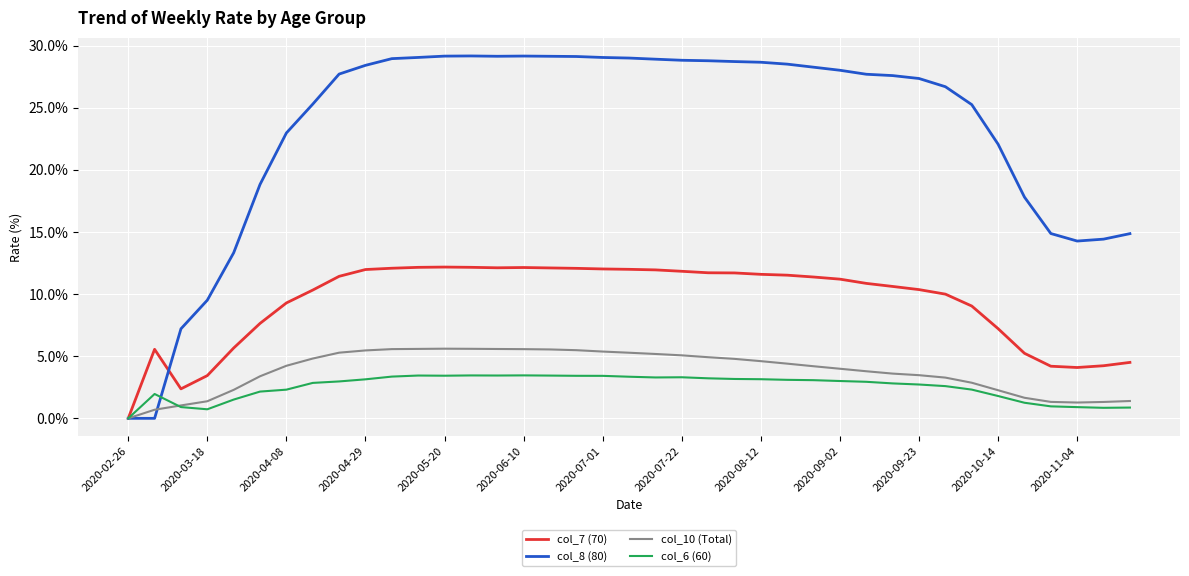

Which series has the largest total across all categories?

col_8 (80)